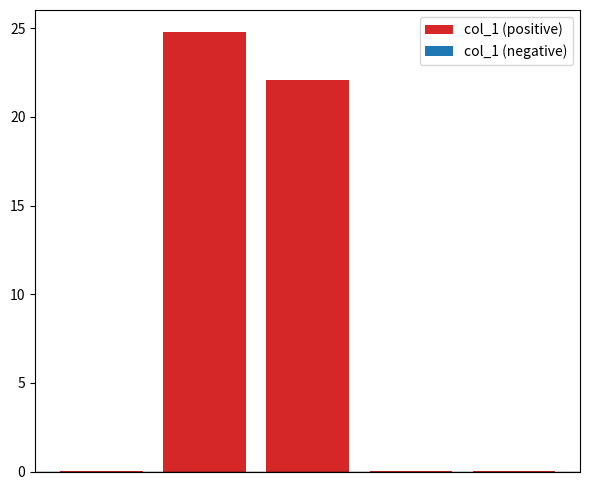

What is the maximum value shown in the chart?

24.8